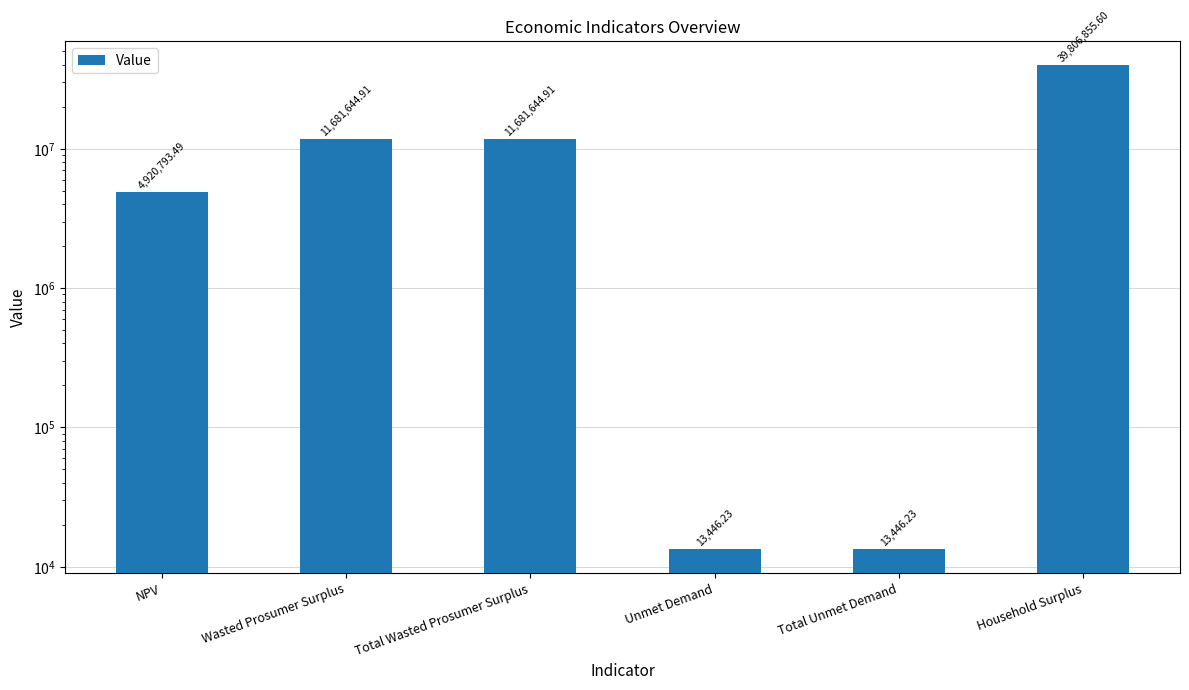

Reading left to right, list all the values displayed in this chart.

NPV=4920793.5	Wasted Prosumer Surplus=11681644.9	Total Wasted Prosumer Surplus=11681644.9	Unmet Demand=13446.2	Total Unmet Demand=13446.2	Household Surplus=39806855.6